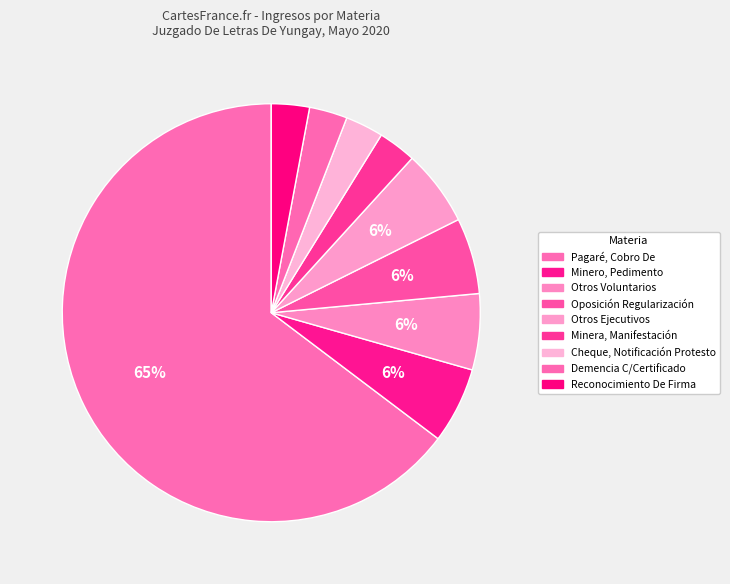

What portion of the pie excludes Pagaré, Cobro De?

35.3%